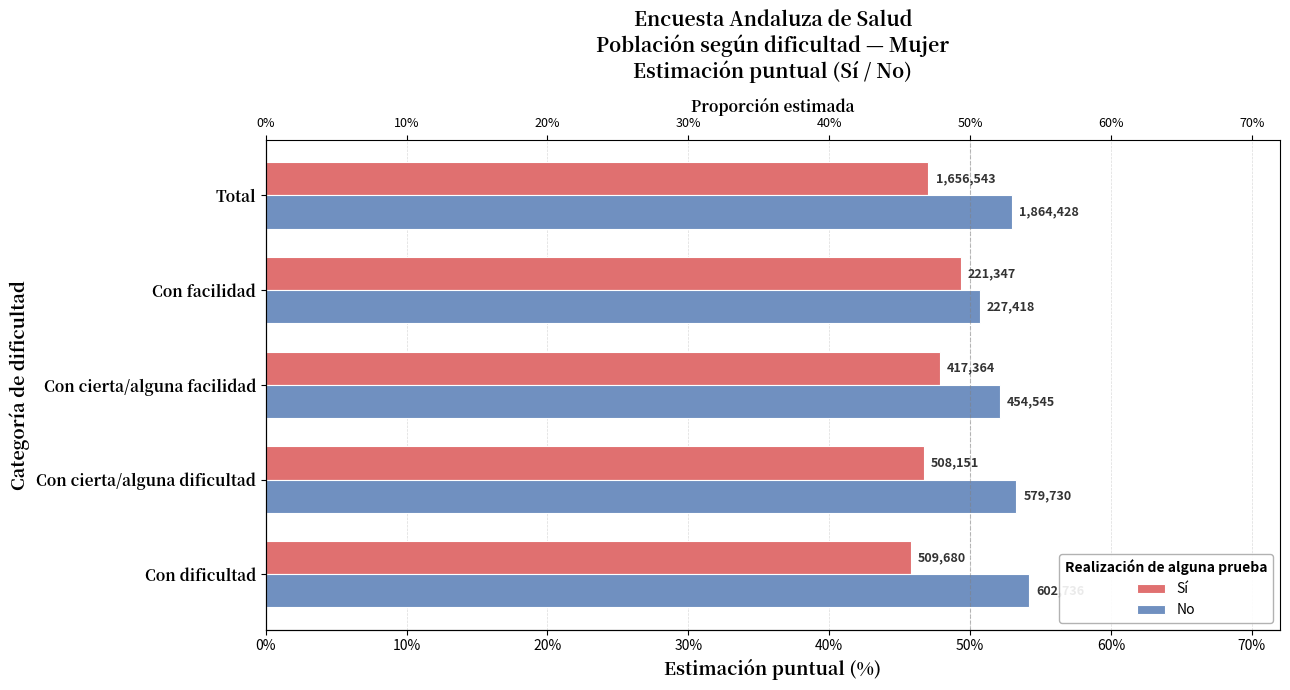

What is the greatest value displayed?

0.5